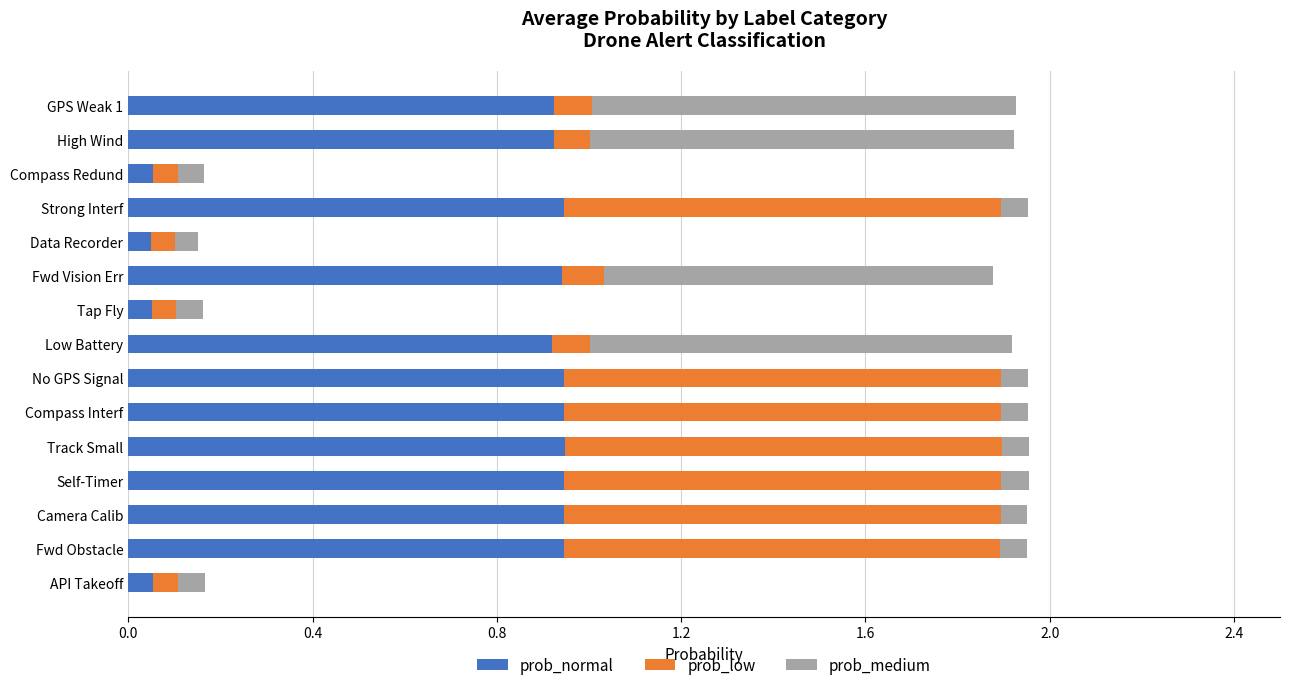

Is it true that prob_normal equals 1.6 at No GPS Signal?

False